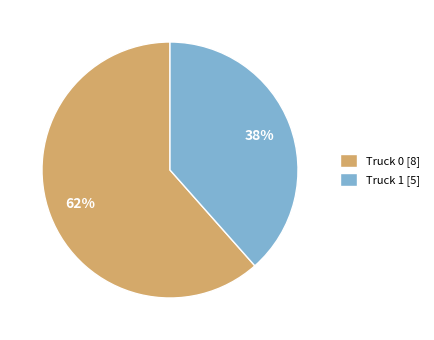

The Truck 0 slice represents 49% of the pie. True or false?

False